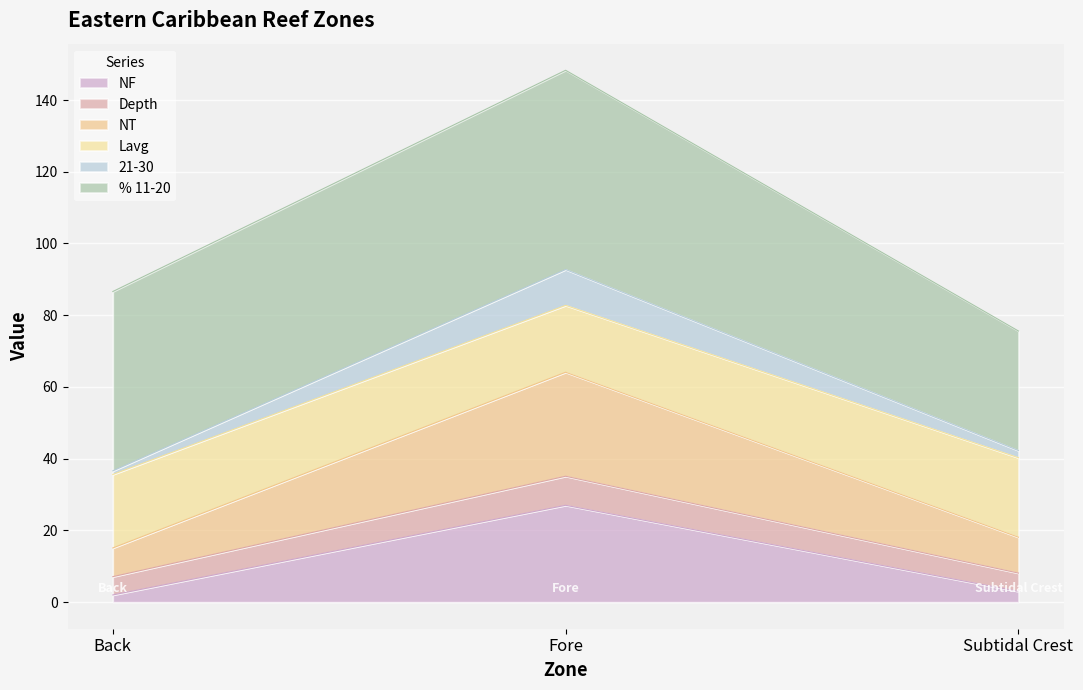

At which category is the sum across all series the highest?

Fore